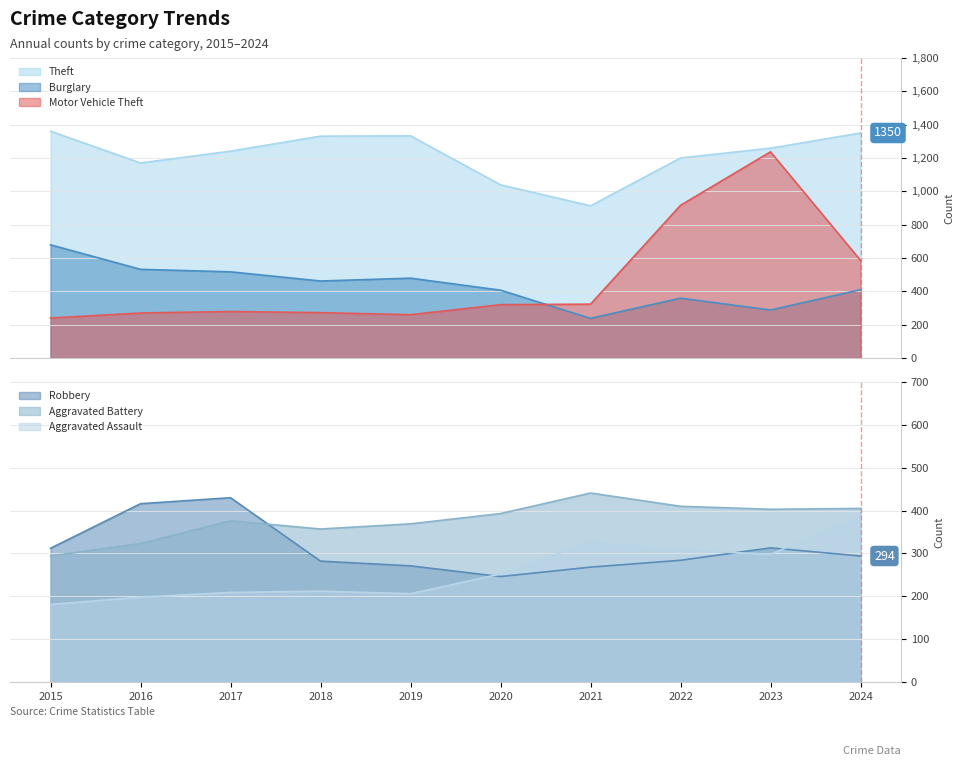

Rank the series by their maximum value, from highest to lowest.

Theft, Motor Vehicle Theft, Burglary, Aggravated Battery, Robbery, Aggravated Assault